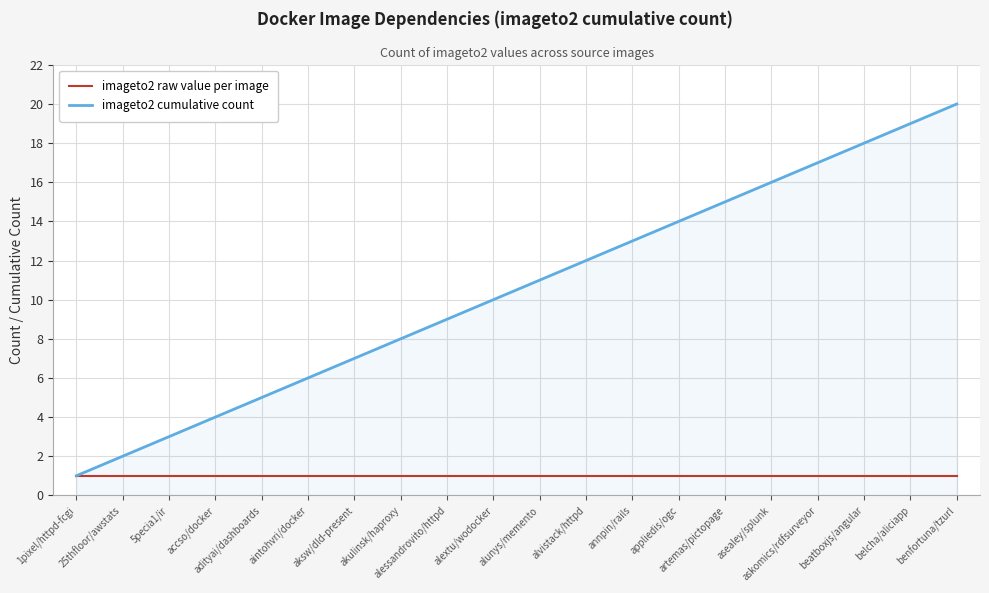

List the labels in order of imageto2 cumulative count value, smallest first.

1pixel/httpd-fcgi, 25thfloor/awstats, 5pecia1/ir, accso/docker, adityai/dashboards, aintohvri/docker, aksw/dld-present, akulinsk/haproxy, alessandrovito/httpd, alextu/wodocker, alunys/memento, alvistack/httpd, annpin/rails, appliedis/ogc, artemas/pictopage, asealey/splunk, askomics/rdfsurveyor, beatboxjs/angular, belcha/aliciapp, benfortuna/tzurl